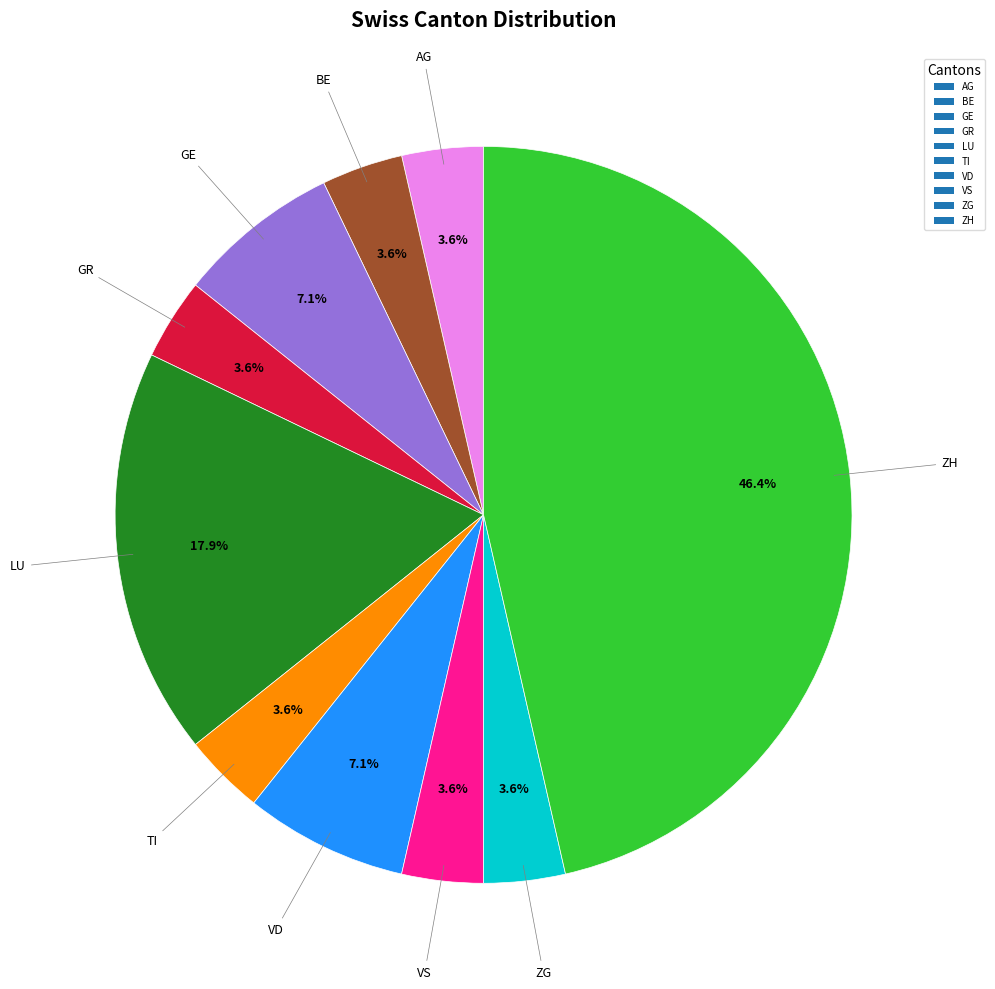

Is there a majority slice in this chart?

No